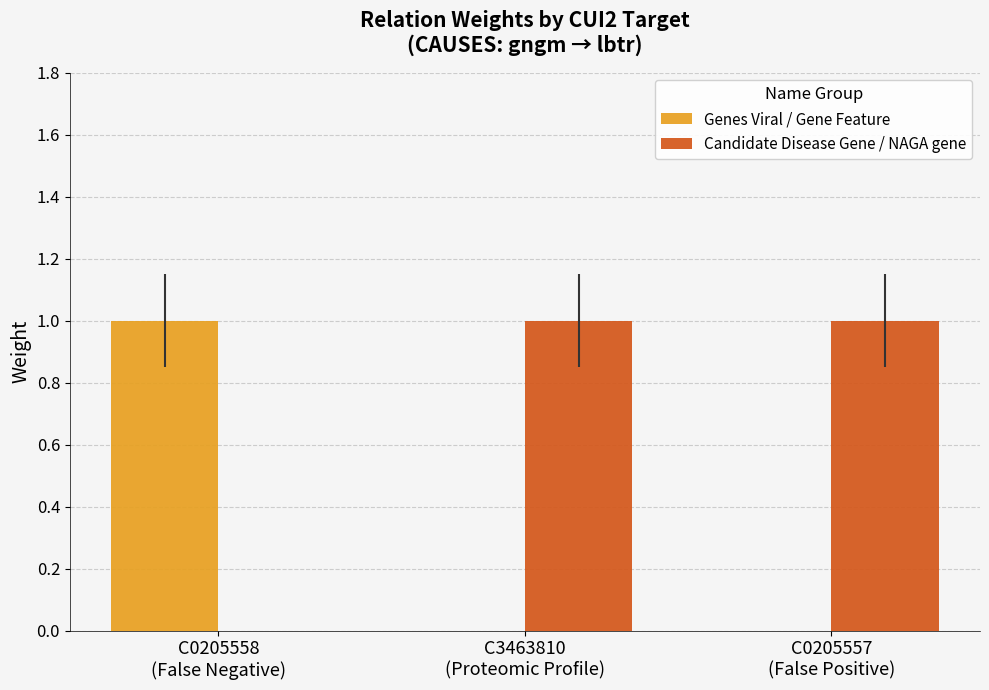

What are all the series names shown in the legend?

Genes Viral / Gene Feature, Candidate Disease Gene / NAGA gene